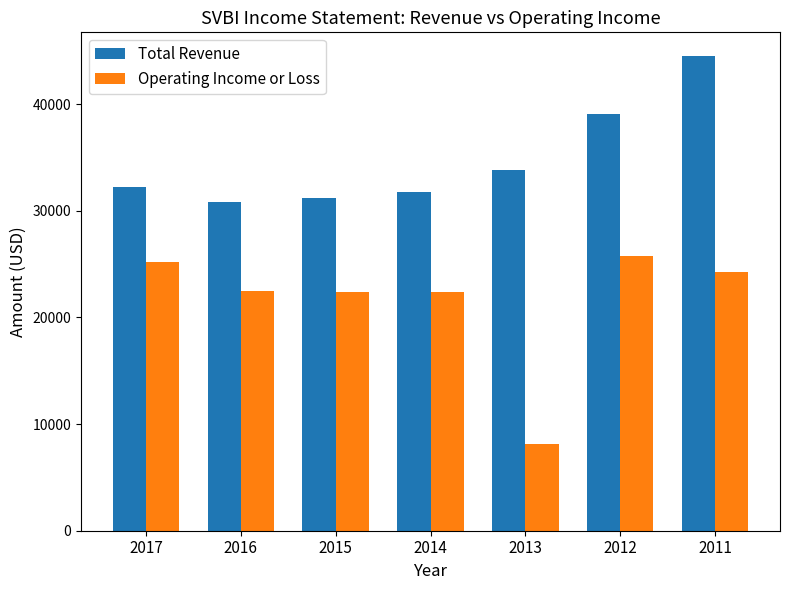

Which series changed the most between 2014 and 2013?

Operating Income or Loss